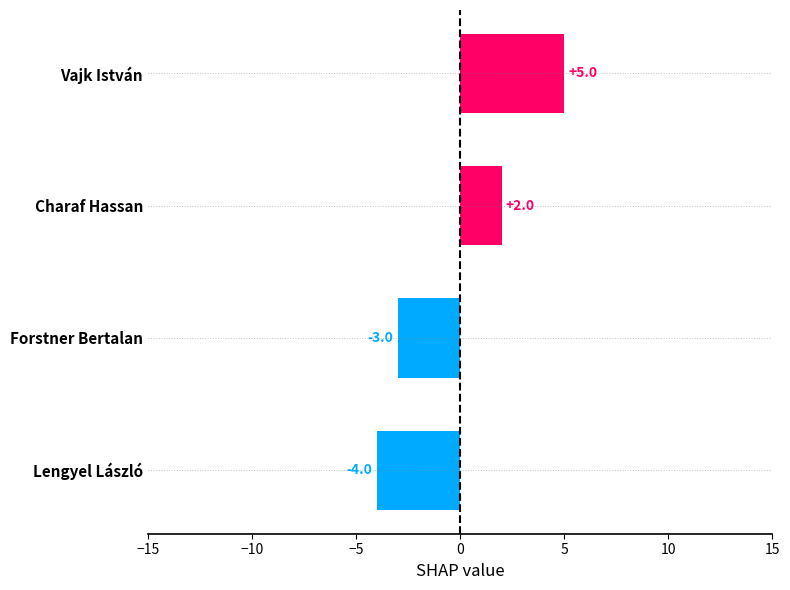

Which has a higher value, Charaf Hassan or Forstner Bertalan?

Charaf Hassan